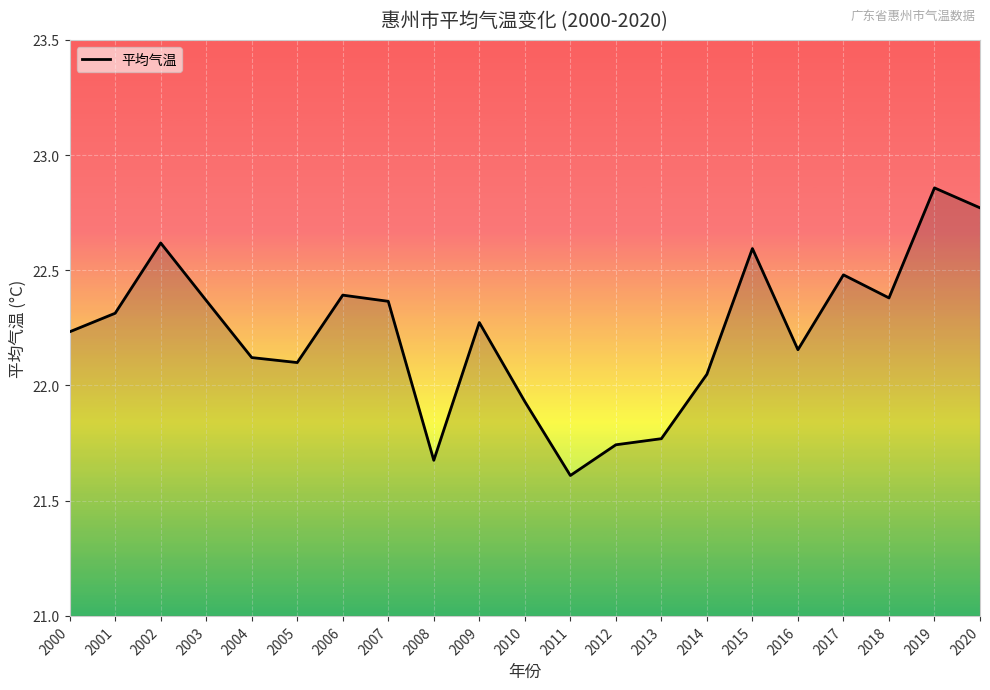

Count the number of values greater than 22.

16